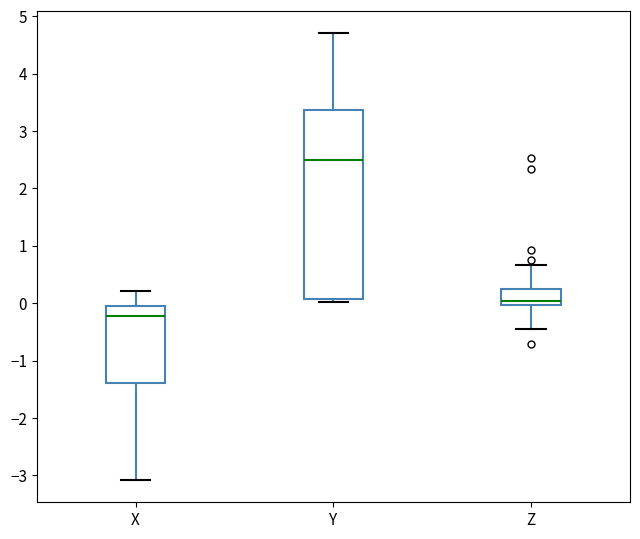

Reading left to right, transcribe this box plot: for each box, give where its median line is, the range the box spans, and where its two whiskers end, as read against the y-axis. The values are not printed on the chart, so give them approximately, as read against the axis.

X: median -0.2, box -1.4 to 0.0, whiskers -3.1 to 0.2
Y: median 2.5, box 0.1 to 3.4, whiskers 0.0 to 4.7
Z: median 0.0 (just above the box's lower edge), box 0.0 to 0.2, whiskers -0.4 to 0.7